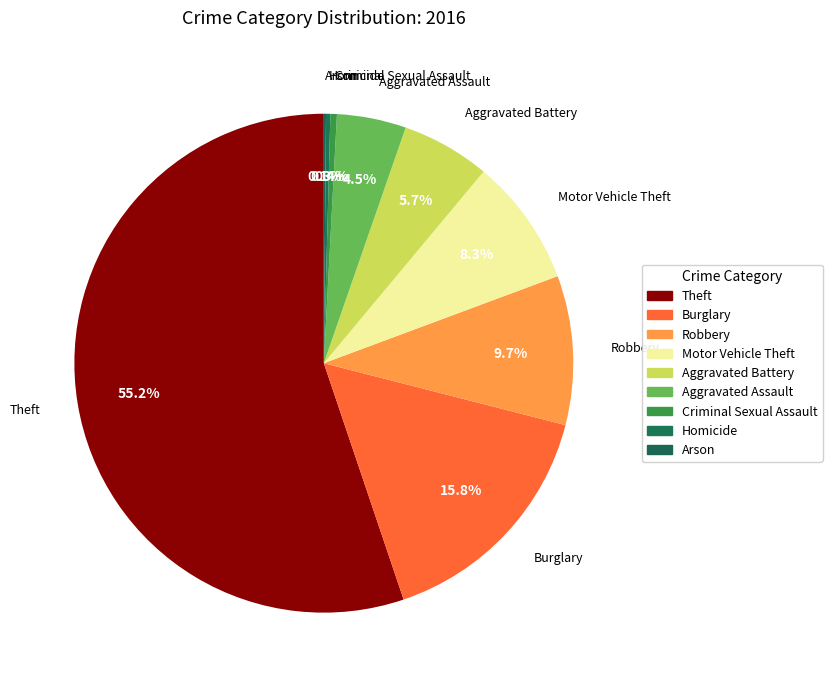

What is the total percentage of Criminal Sexual Assault and Aggravated Assault?

4.9%